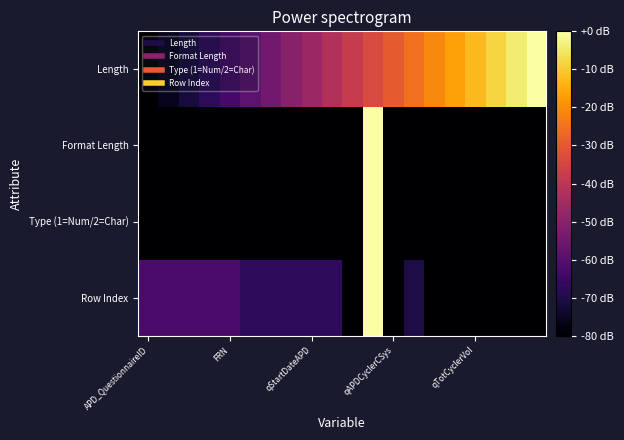

Rank the series by their maximum value, from highest to lowest.

Length, Format Length, Type (1=Num/2=Char), Row Index